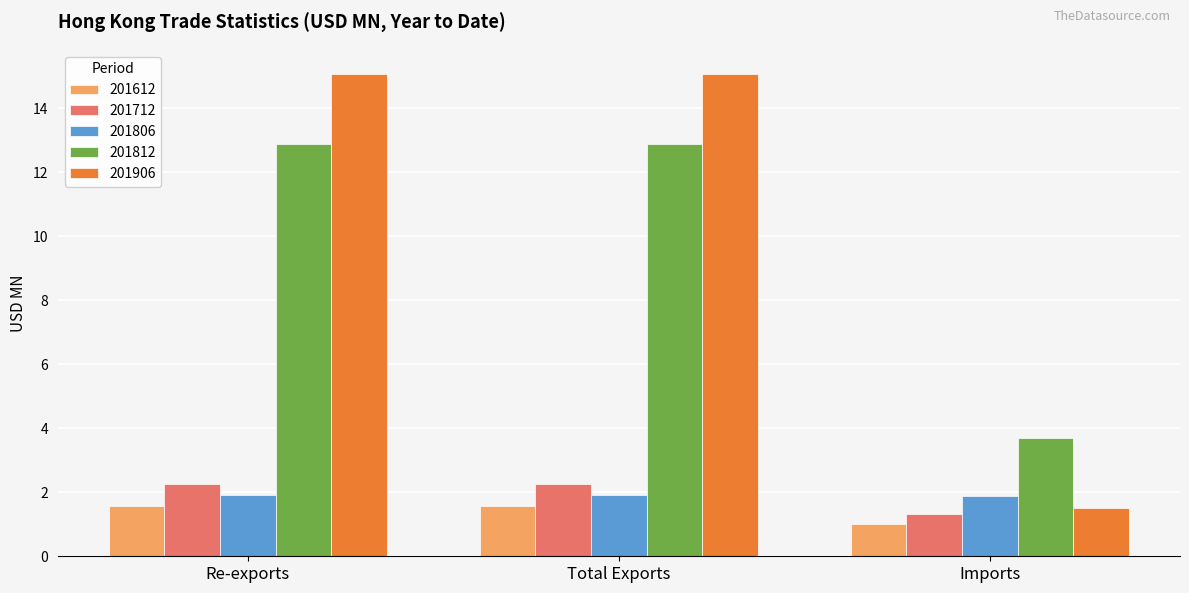

What is the difference between the 201712 values at Imports and Re-exports?

0.9